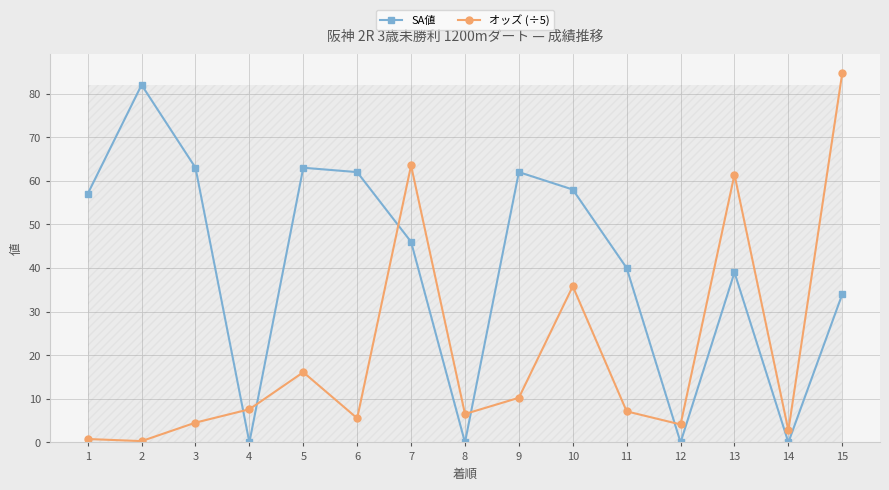

In SA値, how many points are higher than both neighbors (excluding endpoints)?

4